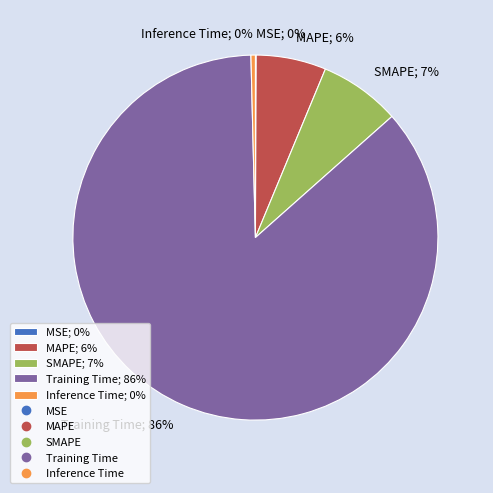

Between Inference Time; 0% and SMAPE; 7%, which is larger?

SMAPE; 7%